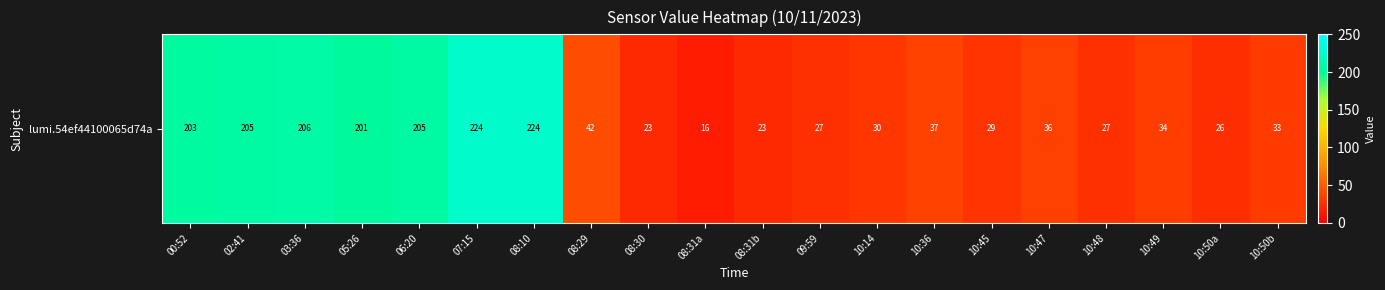

What is the sum of all values?

1851